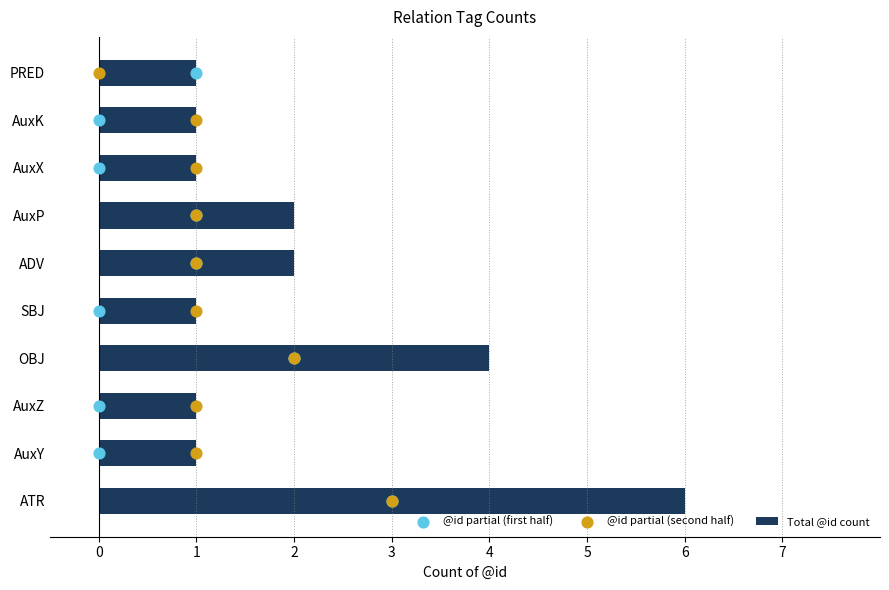

What is the maximum value for Total @id count?

6